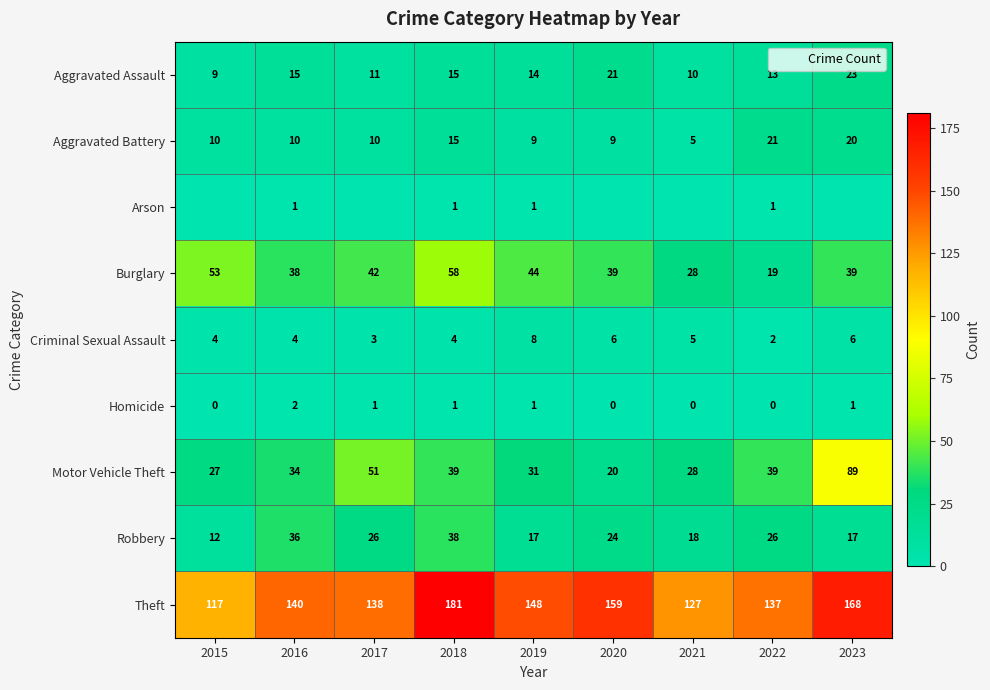

What is the spread (max minus min) of values at 2016?

139